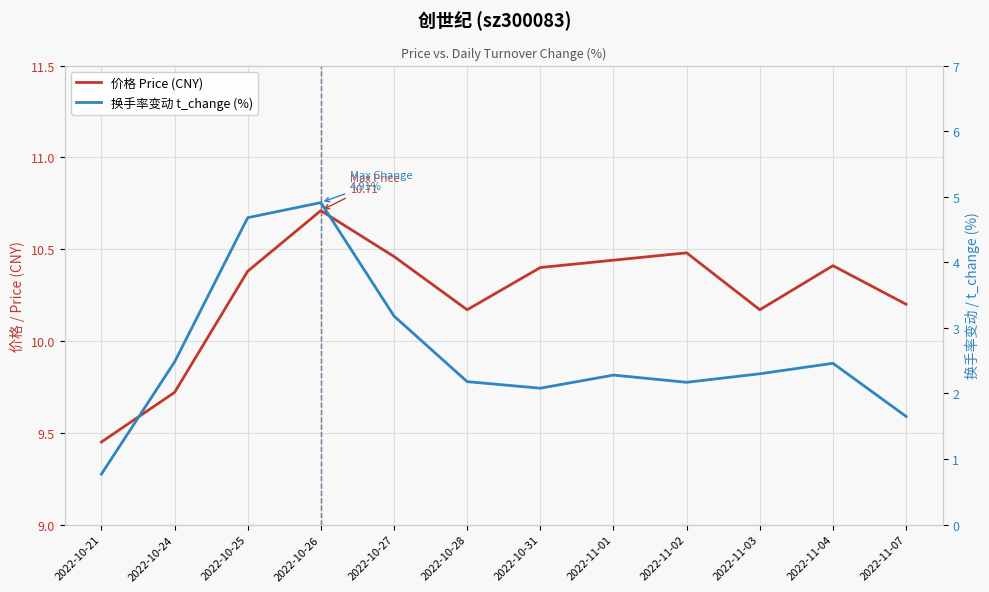

The value of 价格 Price (CNY) at 2022-10-25 is 10.4. True or false?

True